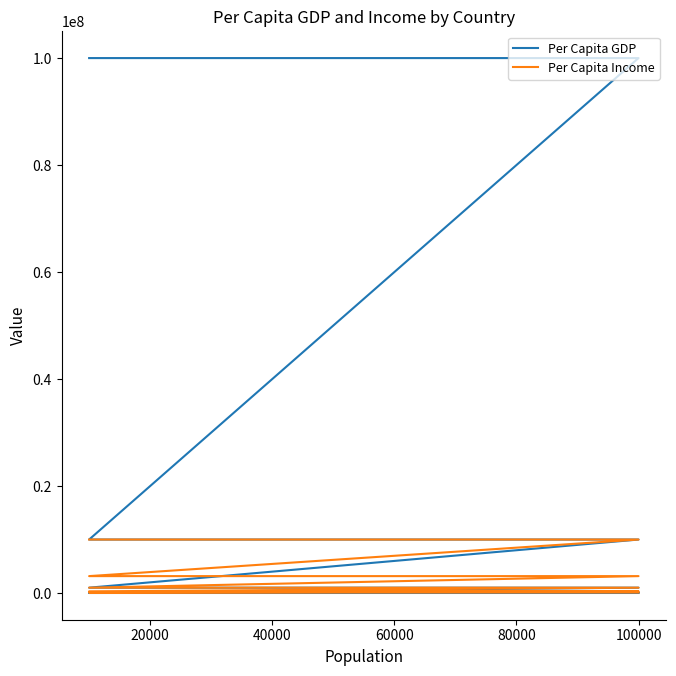

What is the total value across all series at 20000?

110000.0